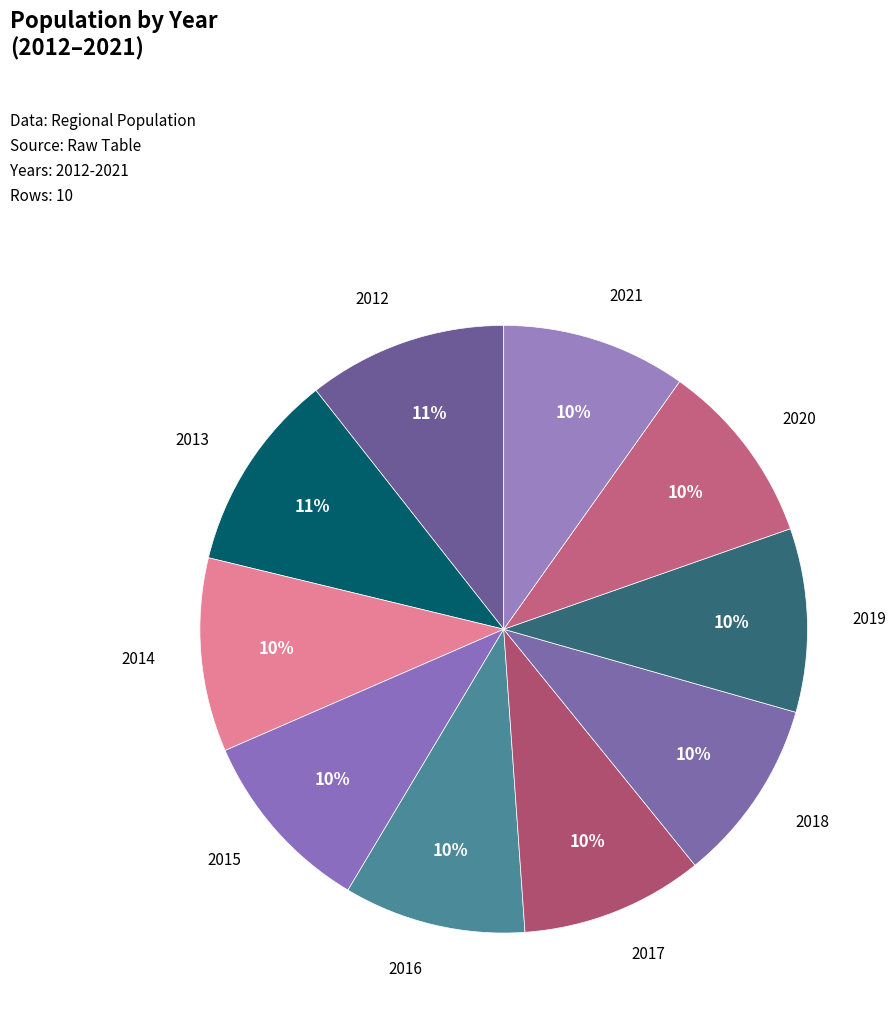

How many slices are in this pie chart?

10